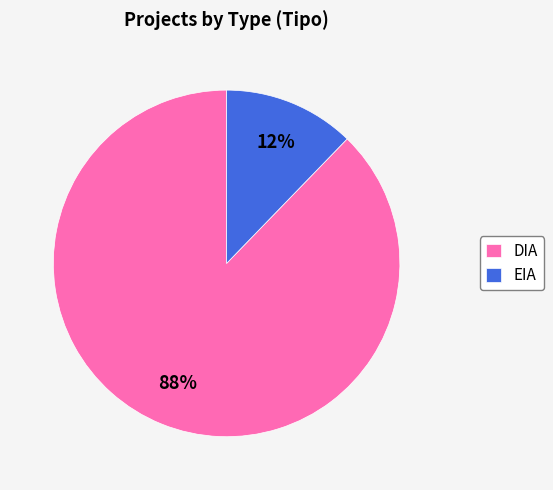

How many slices are in this pie chart?

2